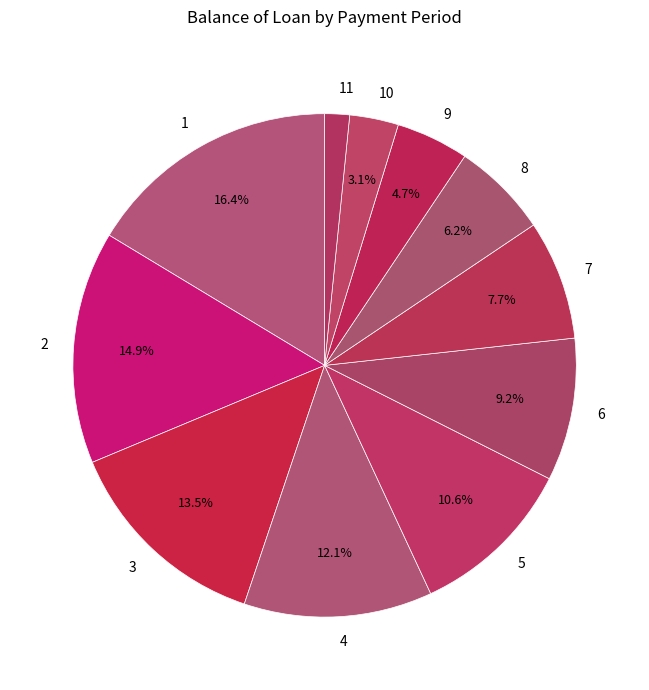

True or false: 9 accounts for 17% of the total.

False